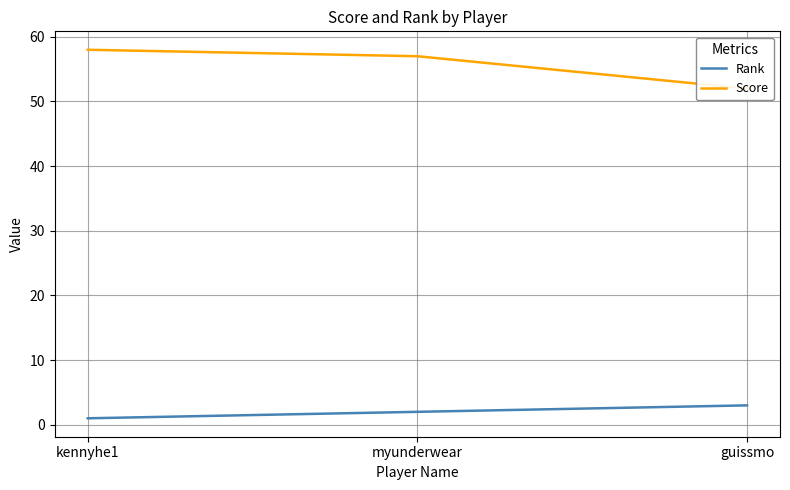

Rank the series by their average value, from highest to lowest.

Score, Rank